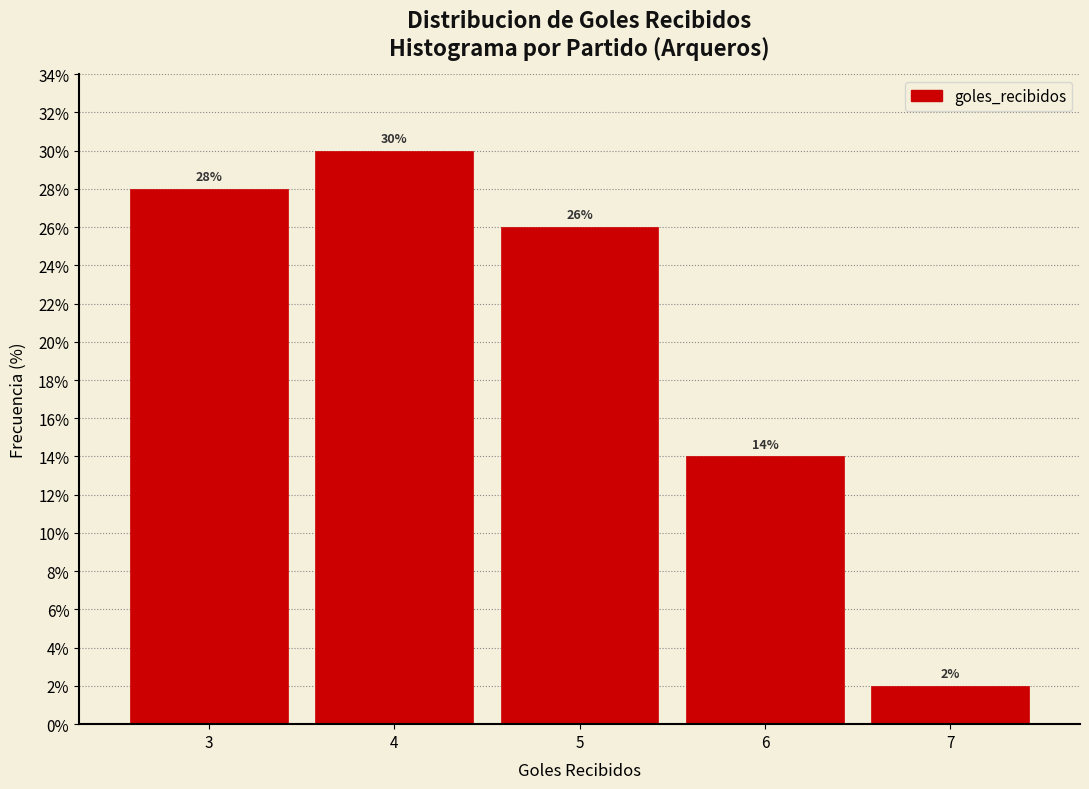

Reading left to right, list all the values displayed in this chart.

3=28.0	4=30.0	5=26.0	6=14.0	7=2.0